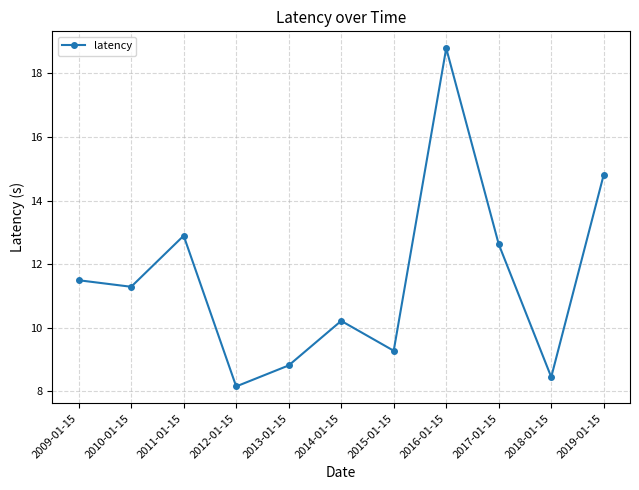

List the labels in order of value, largest first.

2016-01-15, 2019-01-15, 2011-01-15, 2017-01-15, 2009-01-15, 2010-01-15, 2014-01-15, 2015-01-15, 2013-01-15, 2018-01-15, 2012-01-15